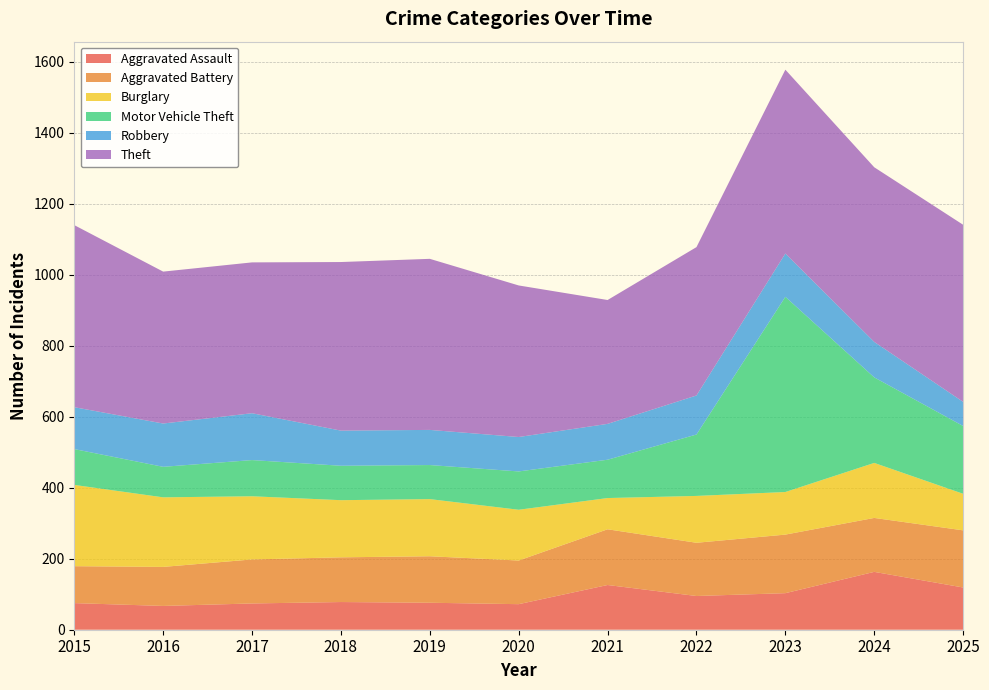

Reading right to left, extract all data points from this chart.

Aggravated Assault: 2025=119	2024=163	2023=103	2022=95	2021=126	2020=72	2019=76	2018=78	2017=74	2016=67	2015=75
Aggravated Battery: 2025=161	2024=152	2023=165	2022=150	2021=157	2020=123	2019=131	2018=126	2017=124	2016=110	2015=104
Burglary: 2025=103	2024=155	2023=120	2022=132	2021=88	2020=143	2019=161	2018=161	2017=178	2016=196	2015=229
Motor Vehicle Theft: 2025=191	2024=241	2023=550	2022=173	2021=108	2020=108	2019=96	2018=97	2017=102	2016=86	2015=101
Robbery: 2025=68	2024=100	2023=122	2022=110	2021=101	2020=97	2019=99	2018=99	2017=132	2016=122	2015=118
Theft: 2025=499	2024=492	2023=518	2022=418	2021=349	2020=427	2019=482	2018=475	2017=425	2016=428	2015=513